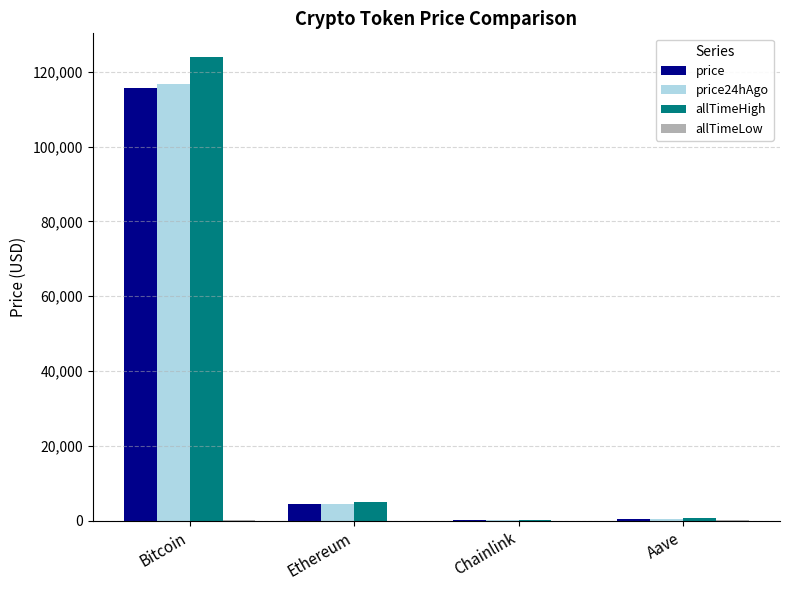

Where is allTimeHigh nearest to the value 62090?

Ethereum